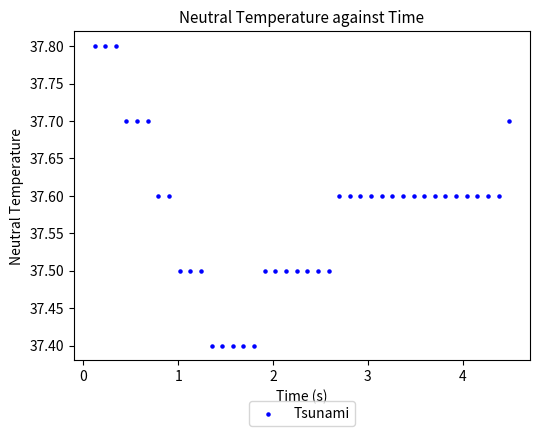

What is the range of Y values (max minus min)?

0.4